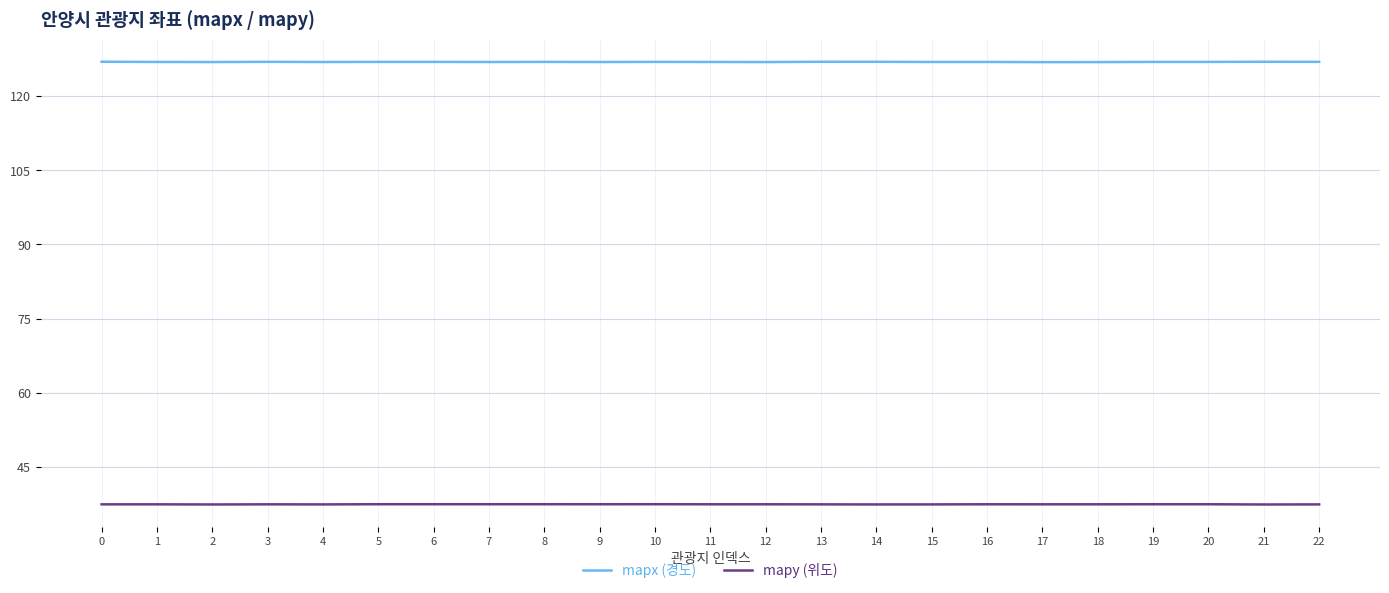

True or false: mapx (경도) and mapy (위도) cross at least once.

False